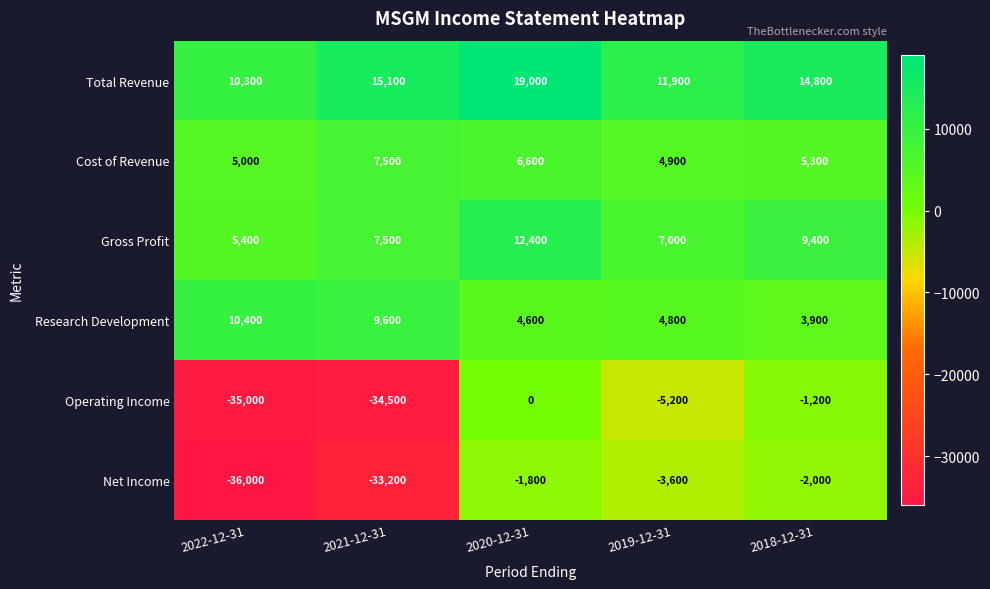

Rank the categories by Net Income value from highest to lowest.

2020-12-31, 2018-12-31, 2019-12-31, 2021-12-31, 2022-12-31